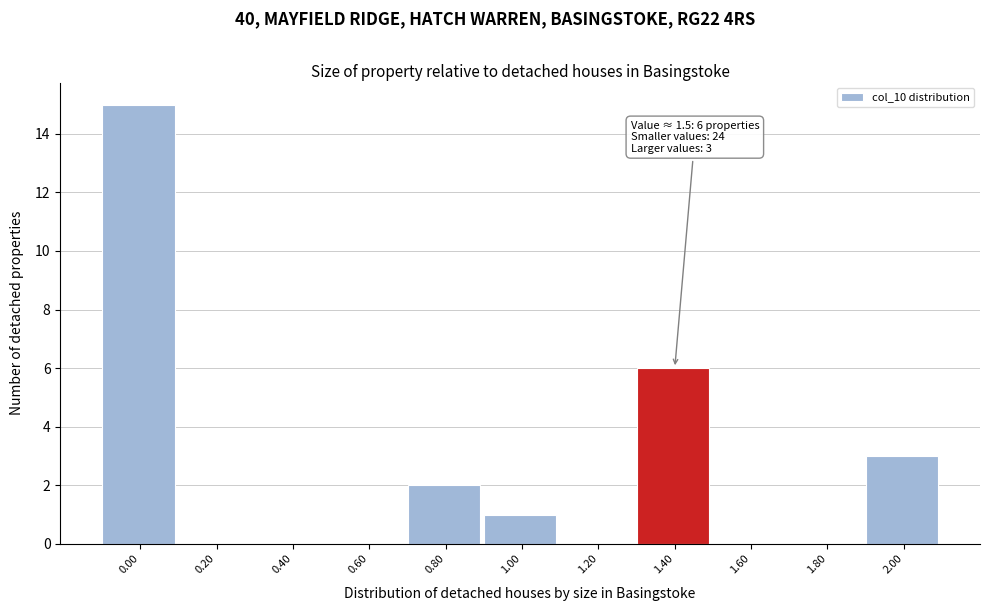

Reading left to right, list all the values displayed in this chart.

0.00=15	0.20=0	0.40=0	0.60=0	0.80=2	1.00=1	1.20=0	1.40=6	1.60=0	1.80=0	2.00=3